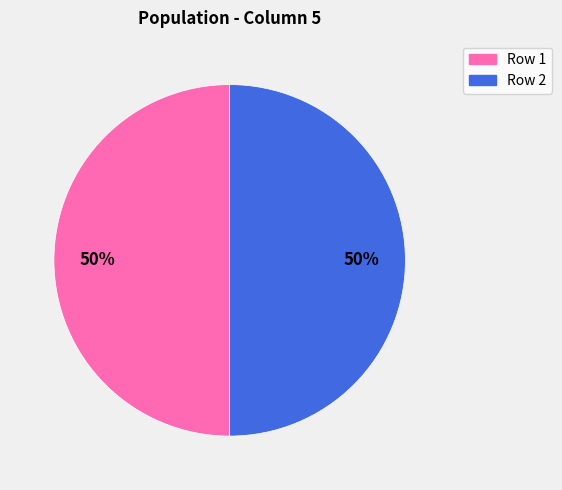

To the nearest percent, what is the average slice percentage?

50%